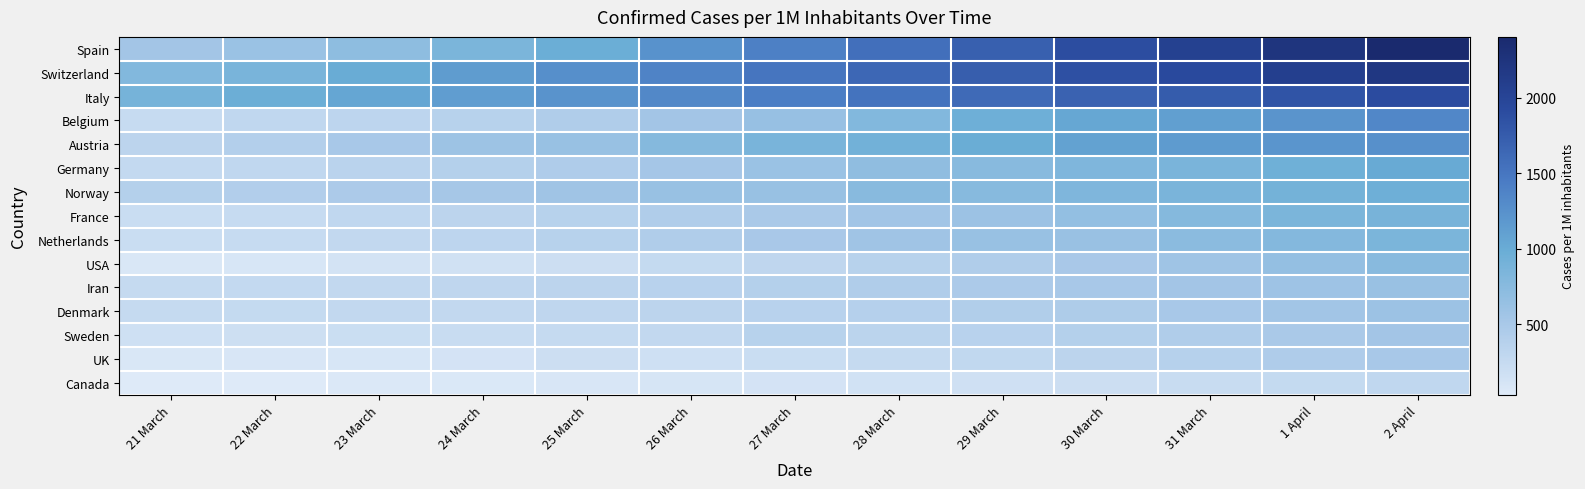

Rank the series at 23 March from highest to lowest value.

Italy, Switzerland, Spain, Austria, Norway, Germany, Belgium, France, Iran, Denmark, Netherlands, Sweden, USA, UK, Canada